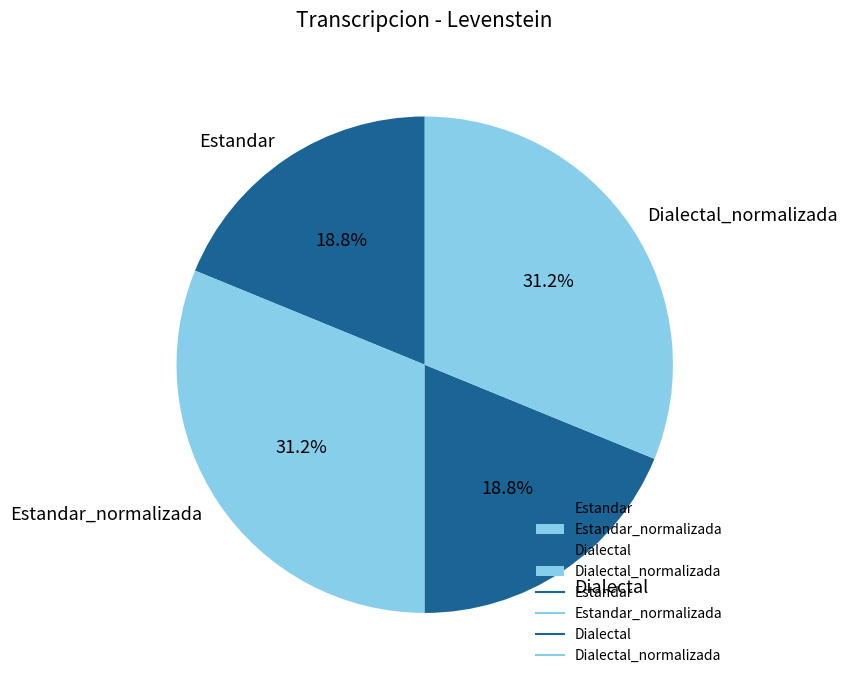

True or false: Estandar accounts for 19% of the total.

True